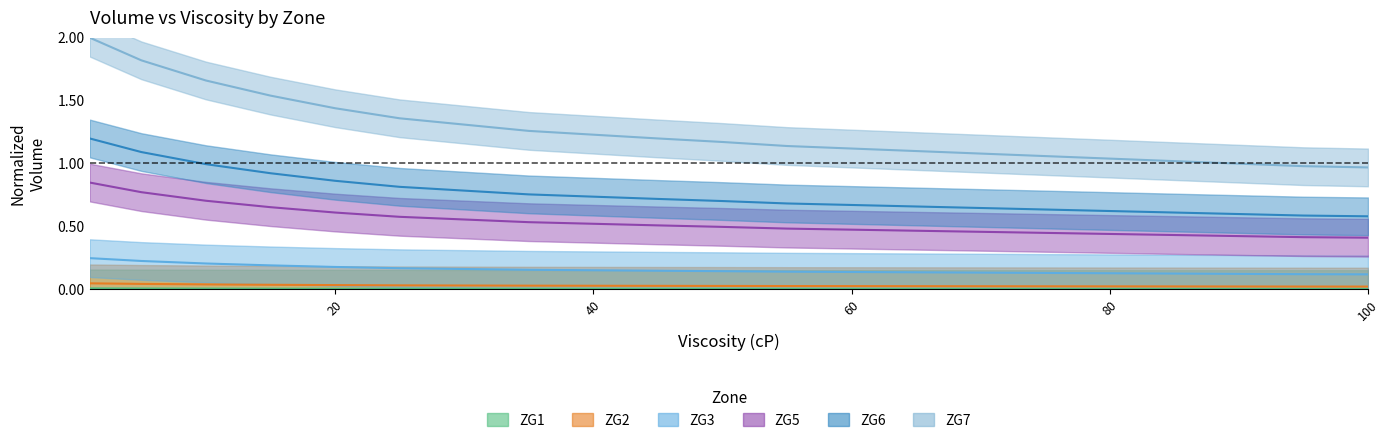

Where does the ZG6_Volume series first go above 1?

1